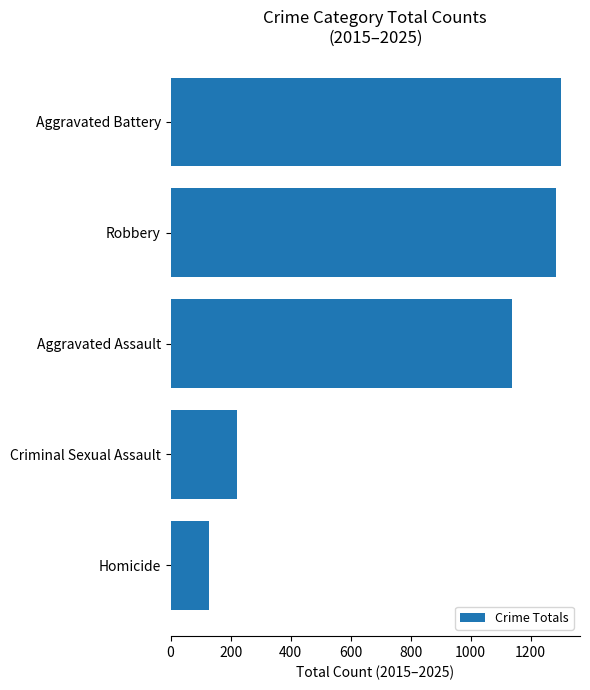

Reading top to bottom, list all the values displayed in this chart.

Aggravated Battery=1300	Robbery=1286	Aggravated Assault=1138	Criminal Sexual Assault=223	Homicide=129